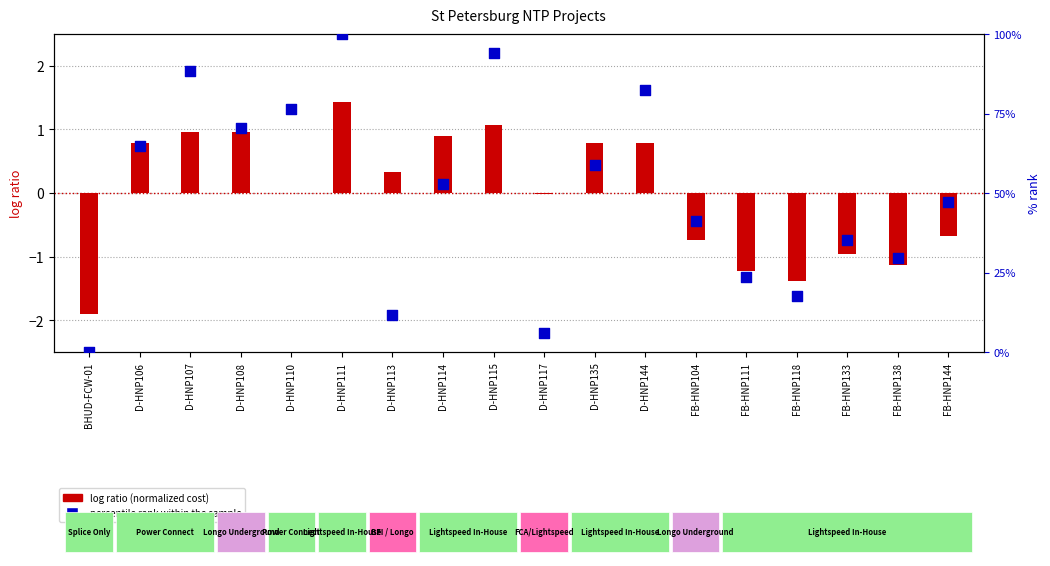

Which series contains the lowest Y value?

log ratio (cost normalized)